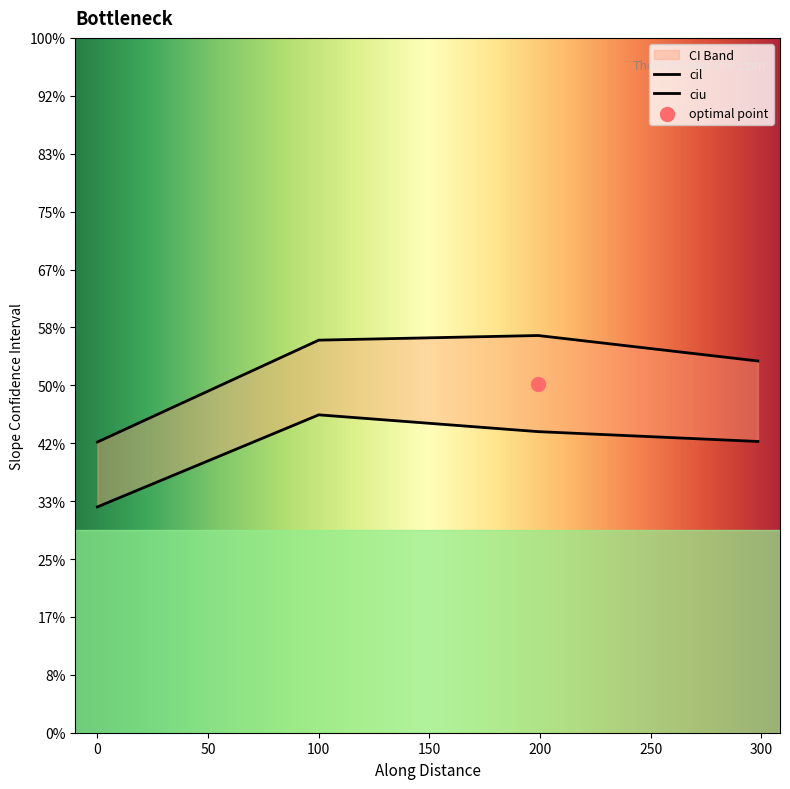

Which series has the largest total across all categories?

ciu